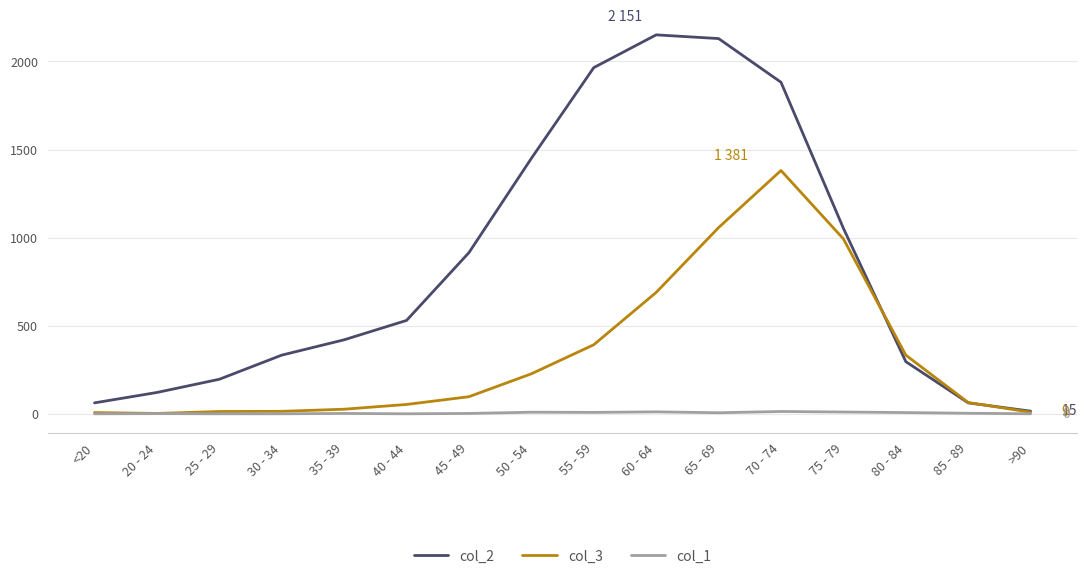

What is the maximum value shown in the chart?

2151